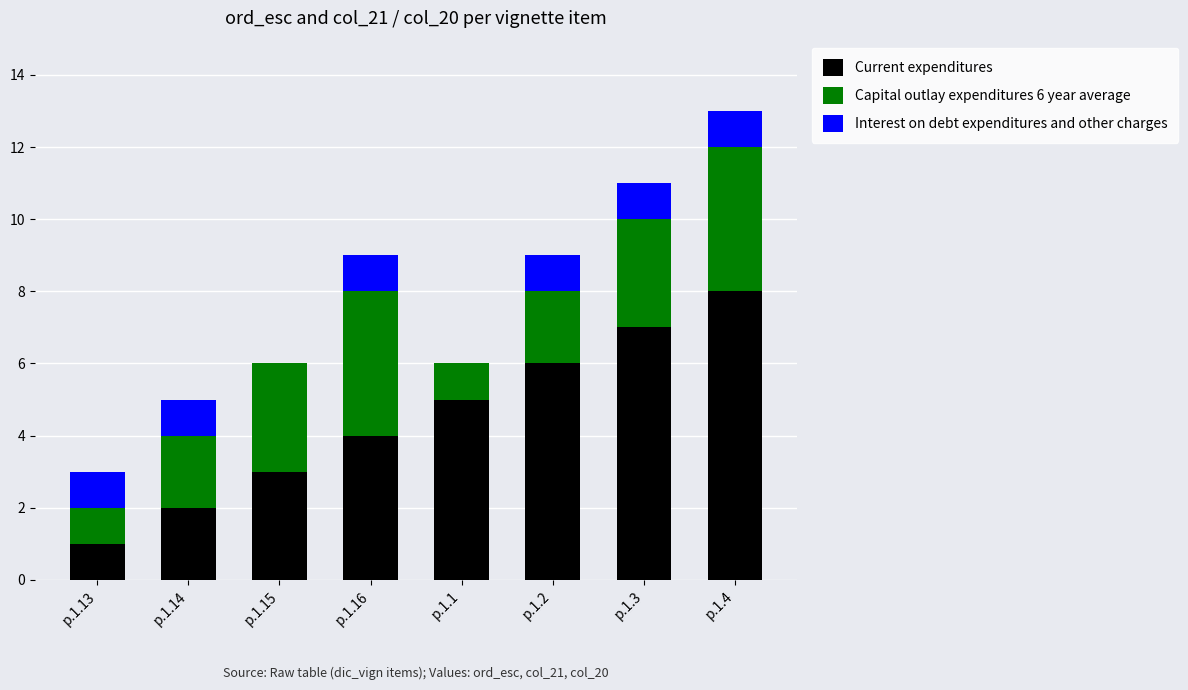

What is the sum of all Current expenditures values?

36